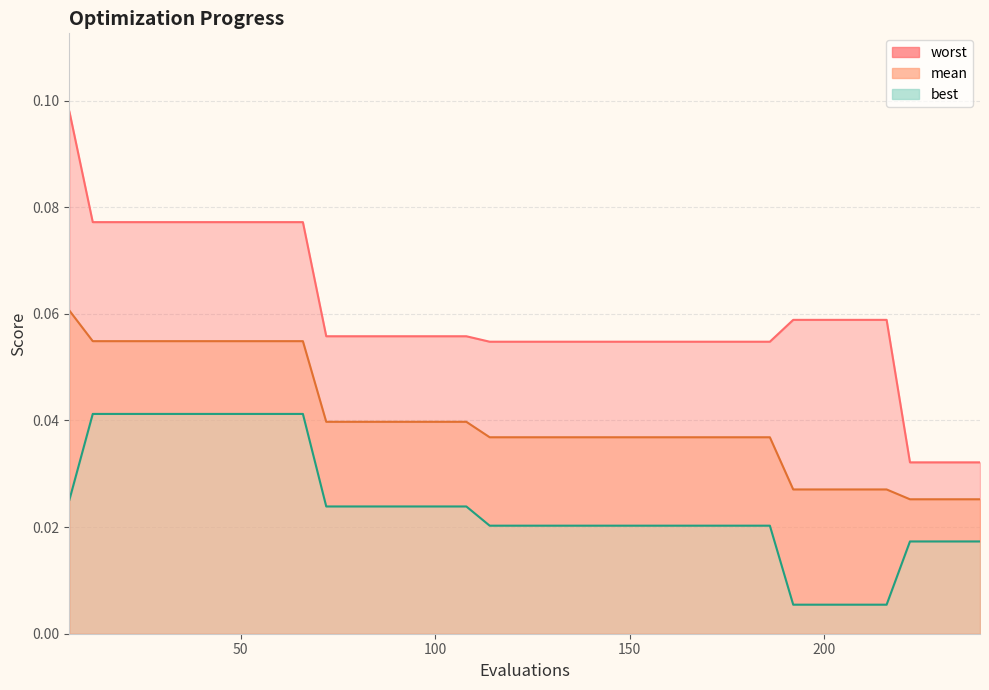

What are all the series names shown in the legend?

mean, best, worst